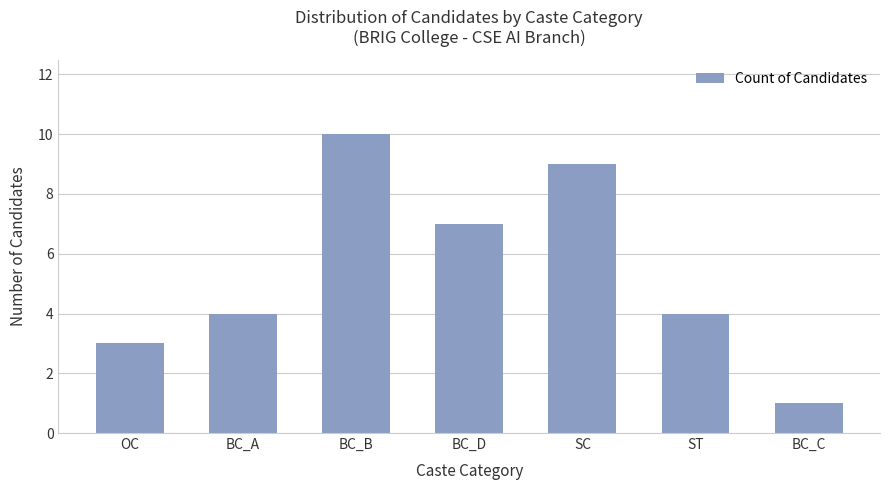

Reading left to right, transcribe all the data shown in this chart.

OC=3	BC_A=4	BC_B=10	BC_D=7	SC=9	ST=4	BC_C=1